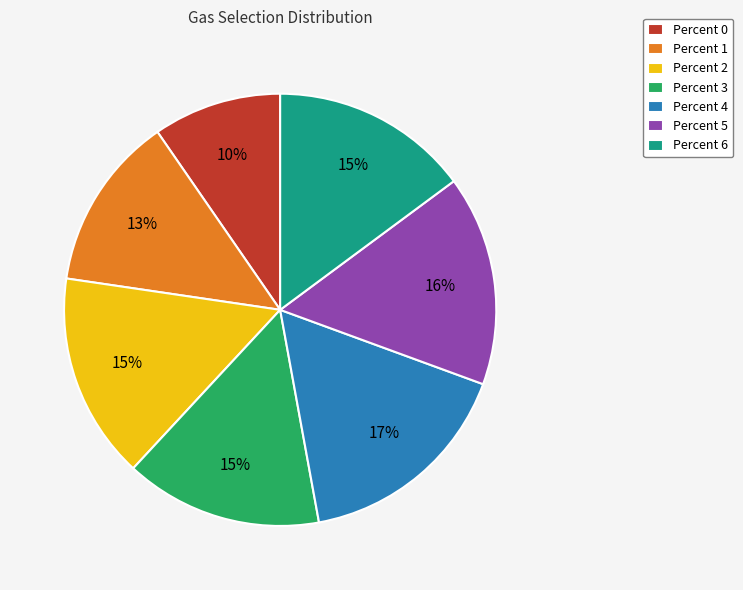

Does any single category account for the majority?

No